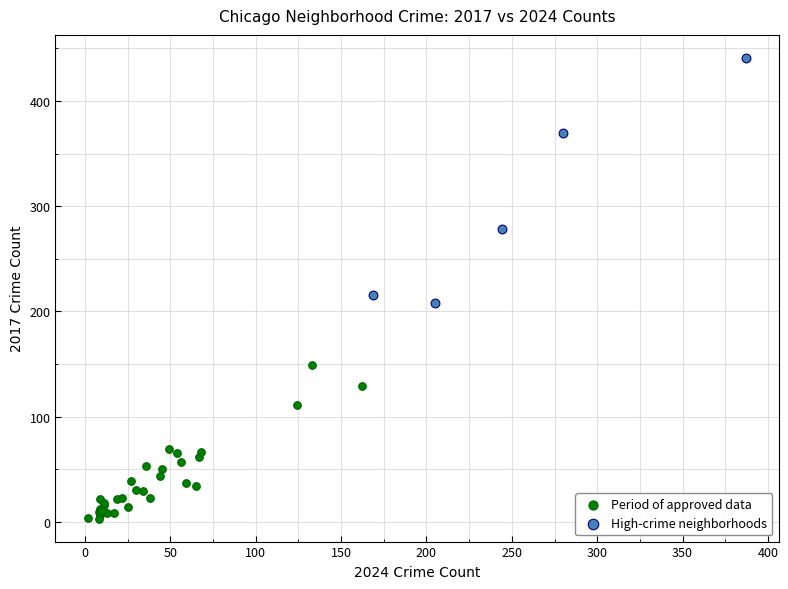

Which series has the largest Y range (max minus min)?

High-crime neighborhoods